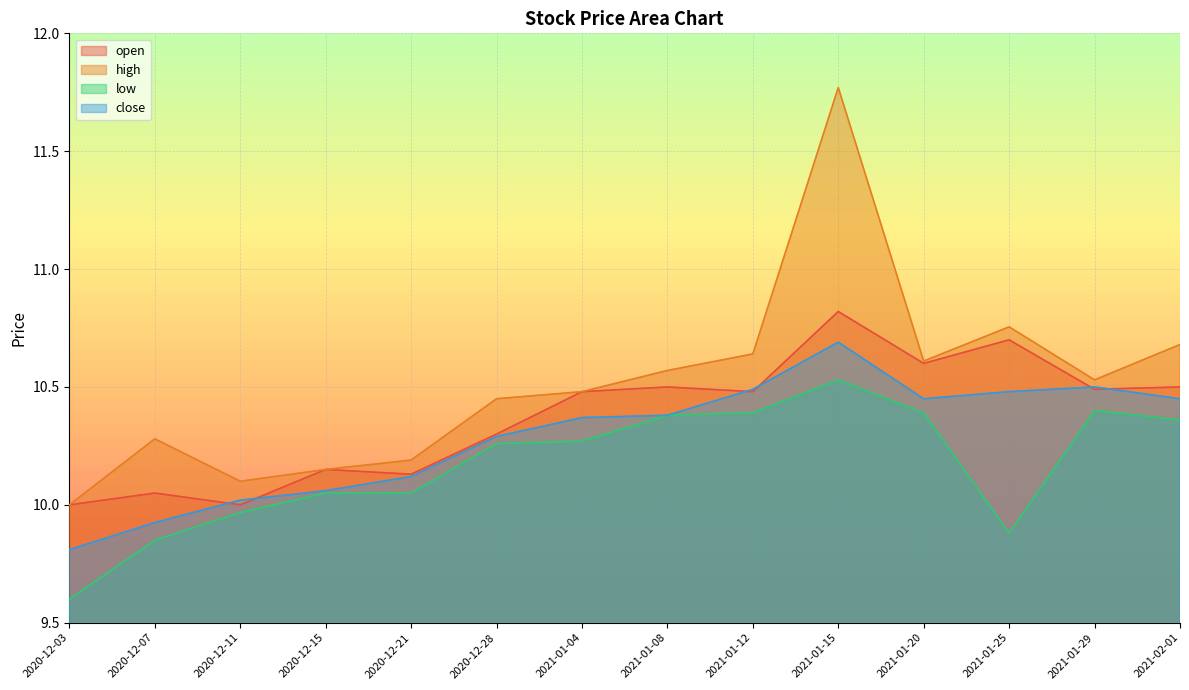

Does the chart display data point markers on the line(s)?

No